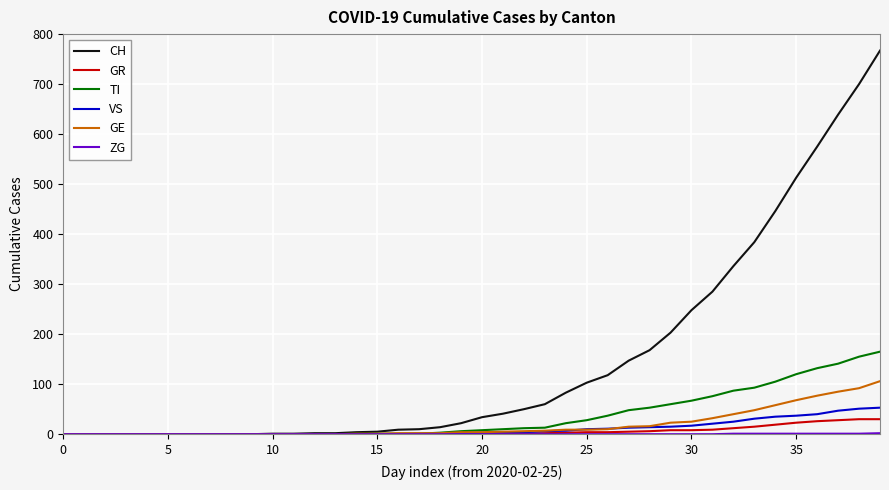

How many lines are shown in the chart?

6